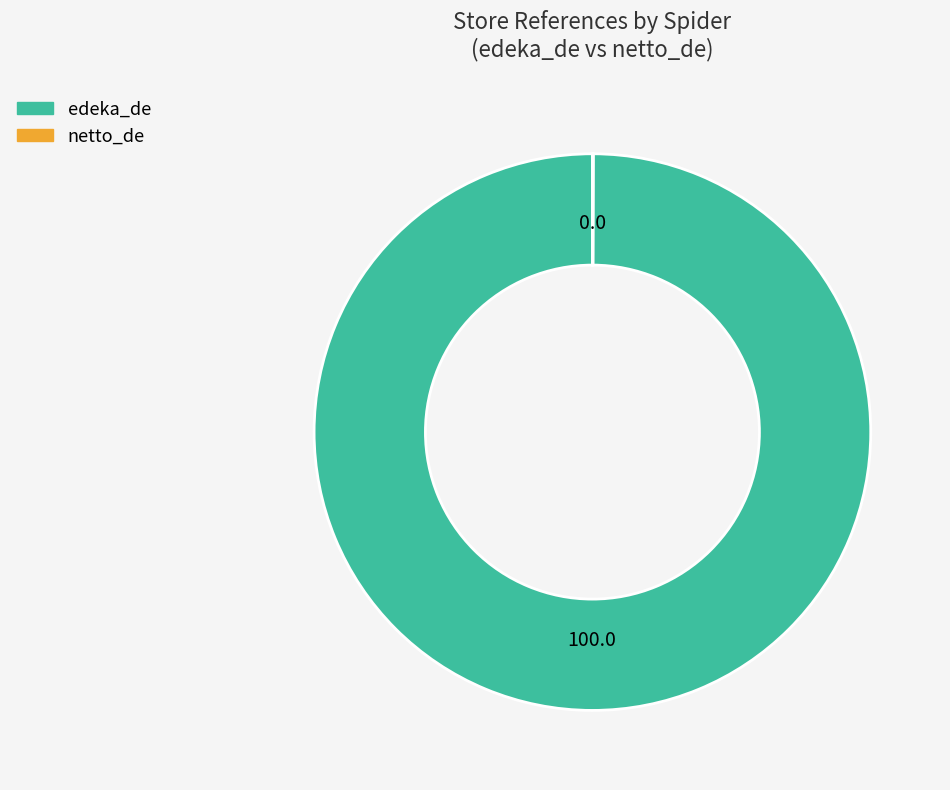

The edeka_de slice represents 94% of the pie. True or false?

False